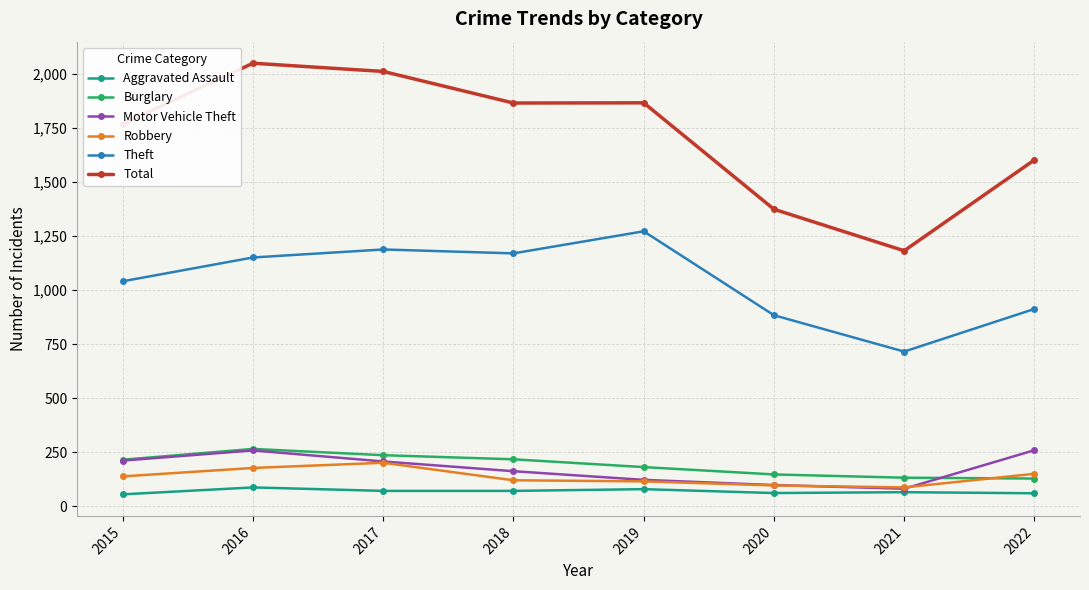

What is the difference between the highest and lowest values at 2022?

1541